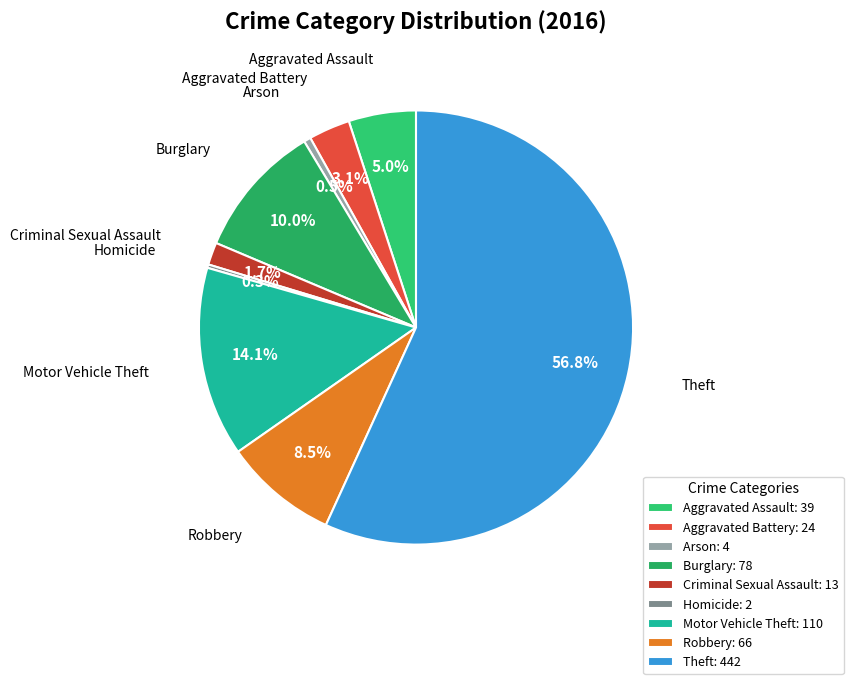

Approximately how many times larger is the value at Aggravated Battery compared to Burglary?

0.3